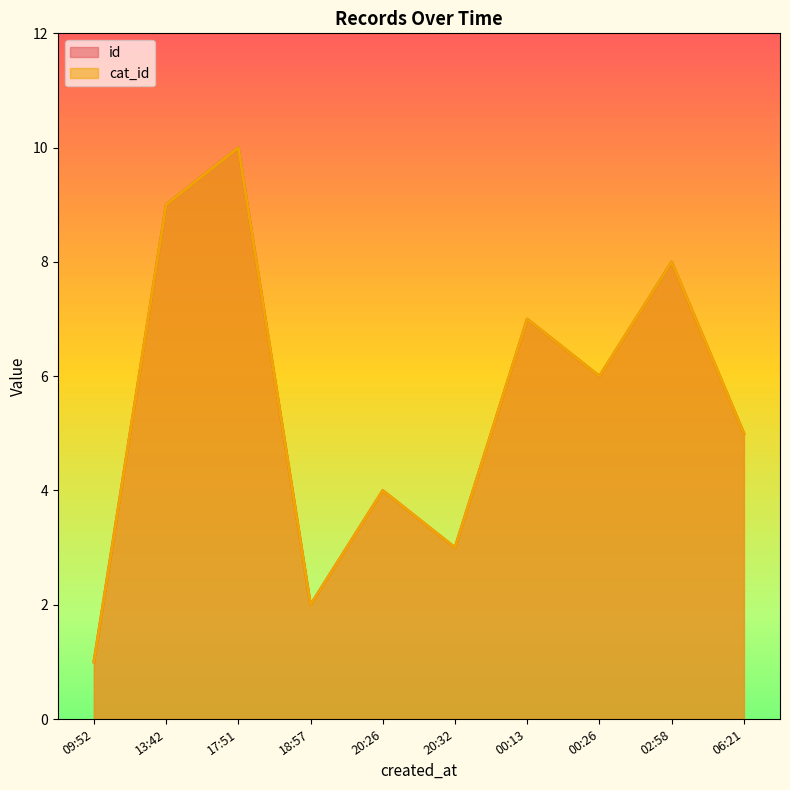

At which label is id closest to 5?

2024-03-03T06:21:51